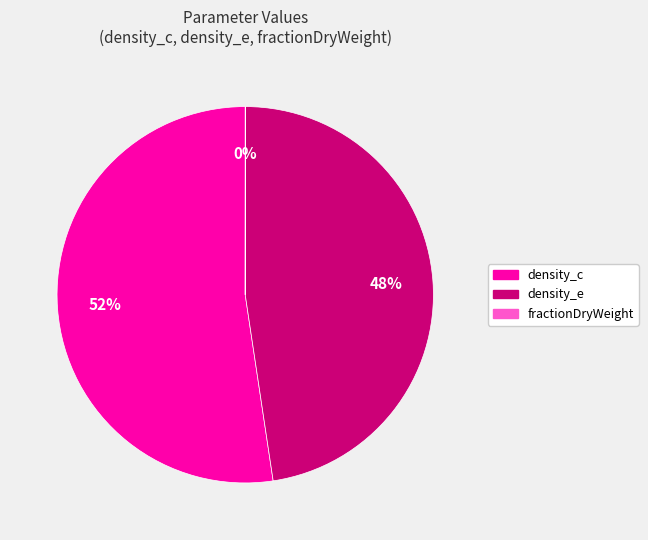

To the nearest percent, what portion does density_e represent?

48%